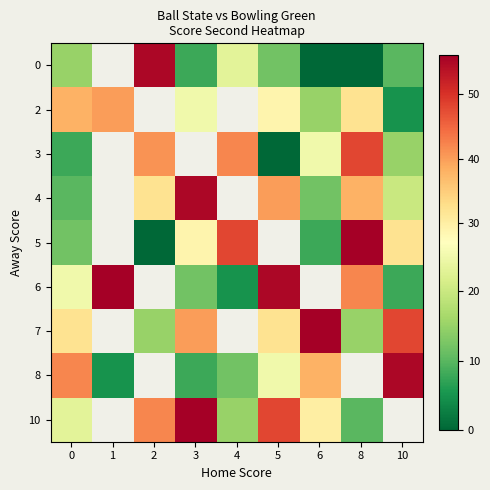

How many positive values does the 2 series have?

7